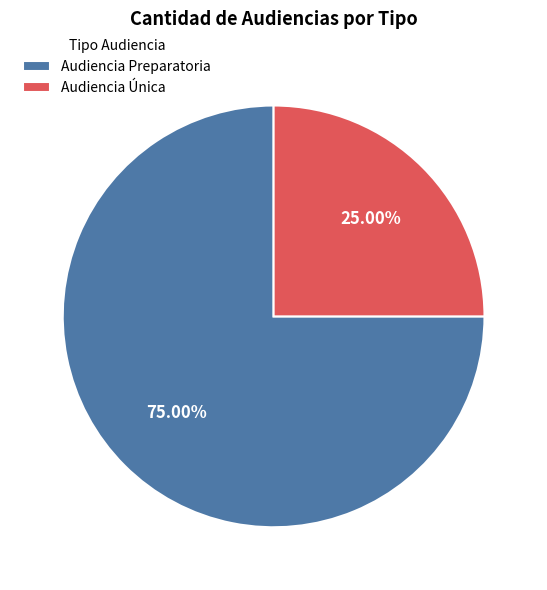

What is the majority slice?

Audiencia Preparatoria